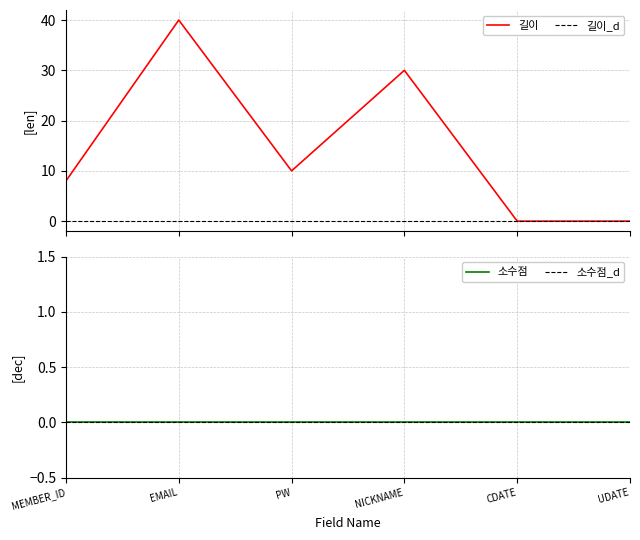

What is the average value?

15